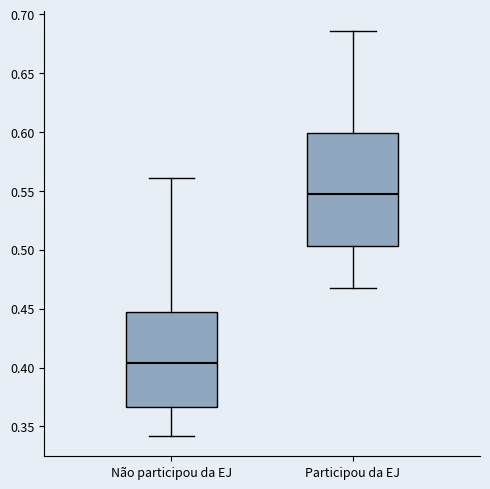

Where is the lower edge of the box for Participou da EJ on the y-axis? The values are not printed on the chart, so give them approximately, as read against the axis.

0.505